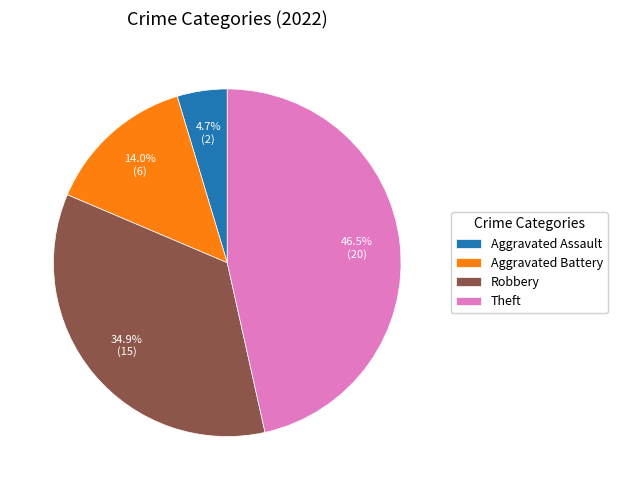

How many segments does this pie chart have?

4